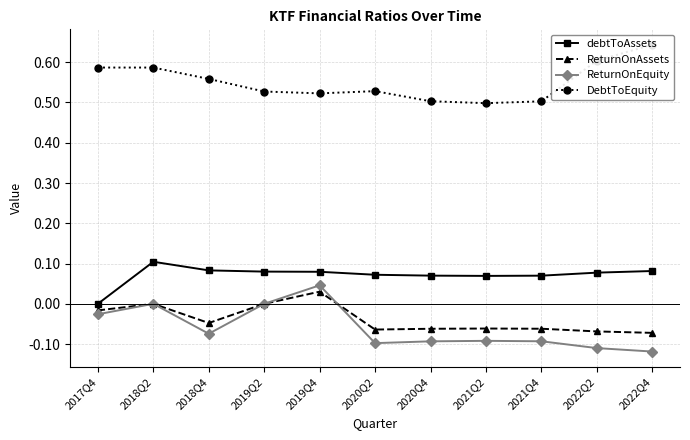

At which label is ReturnOnAssets closest to 0?

2018Q2